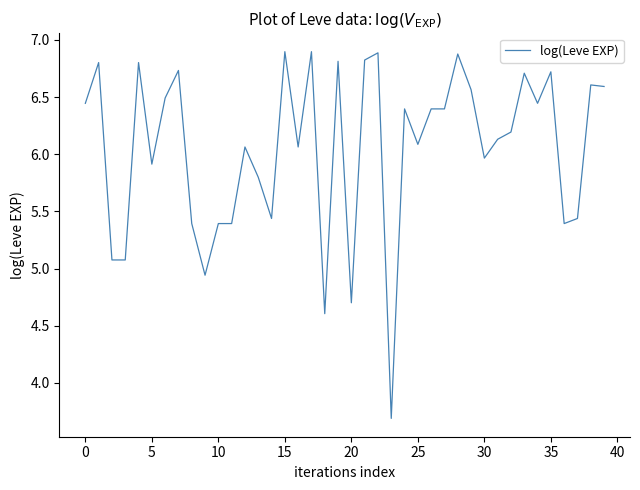

What is the smallest value displayed?

3.7